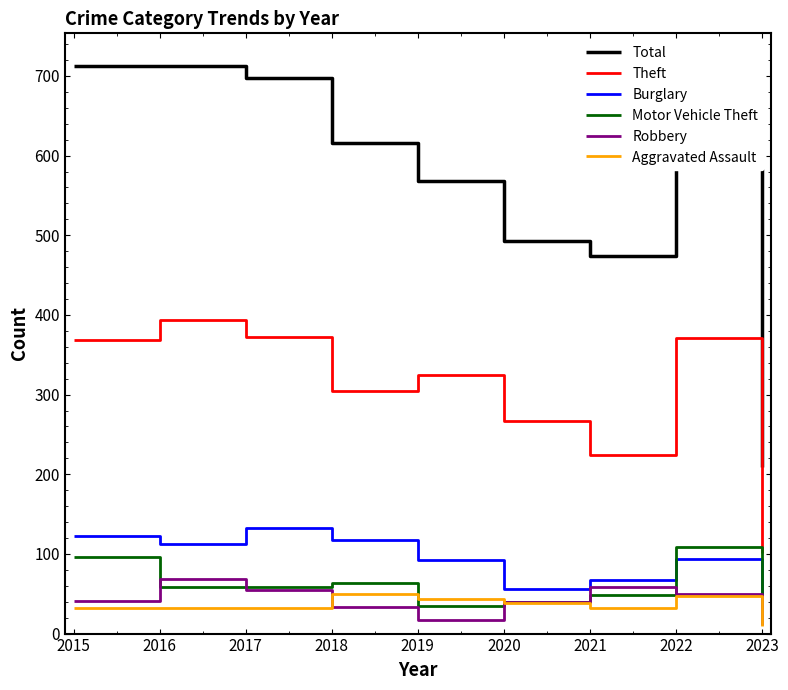

Where is the first local minimum for Theft?

2018